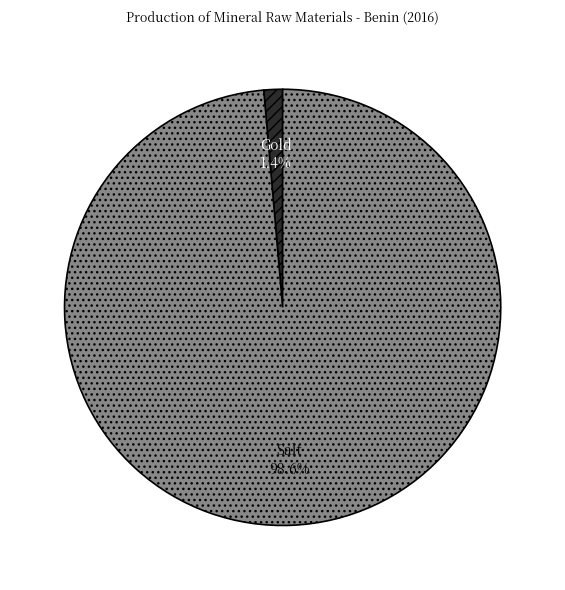

Which has a higher value, Salt or Gold?

Salt